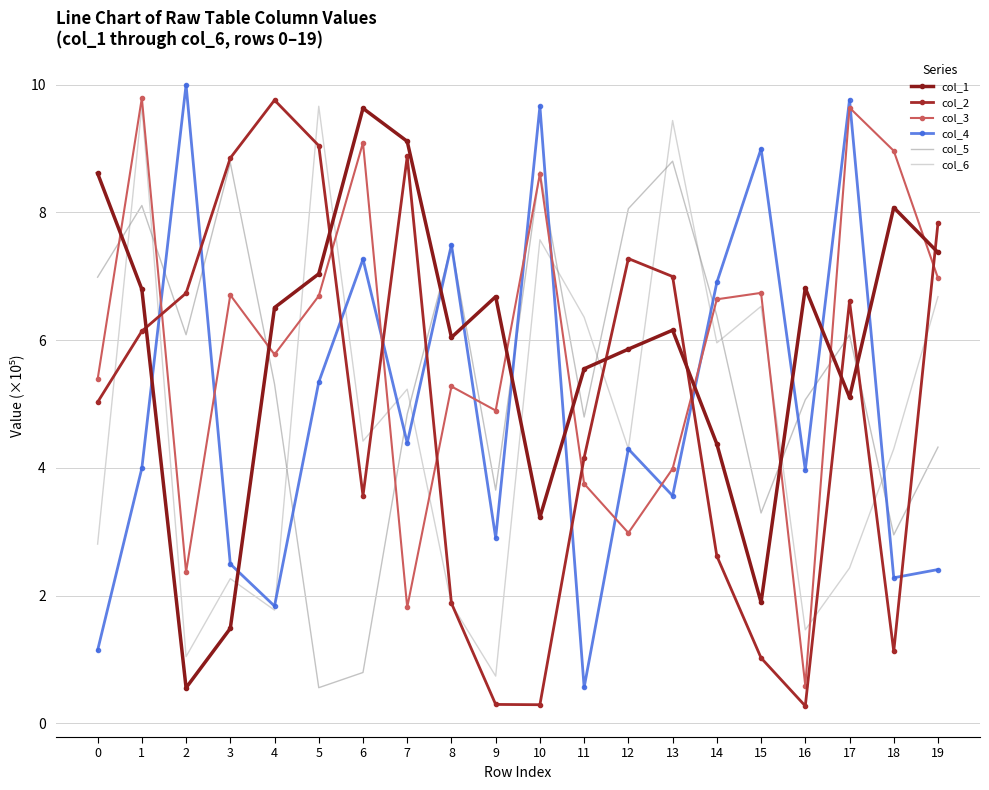

Which category has the lowest value across all series?

16